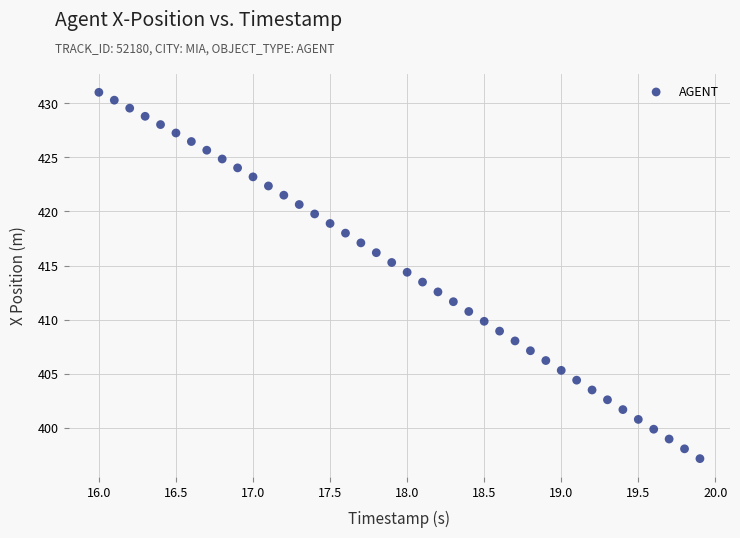

What is the range of Y values (max minus min)?

33.9